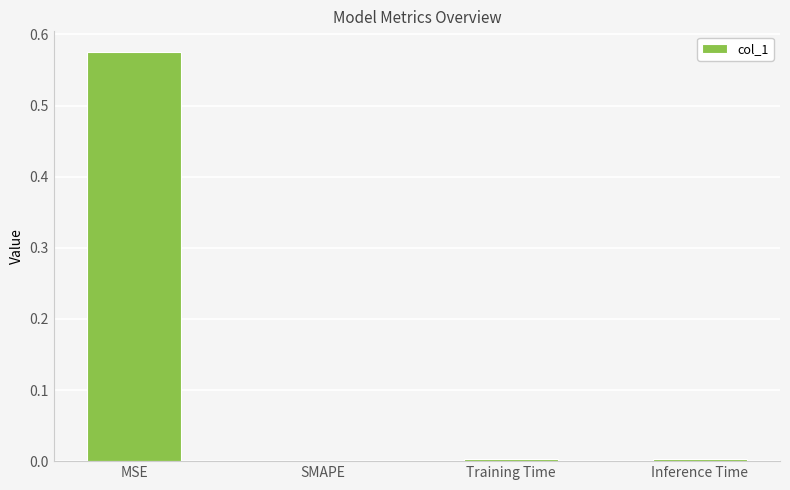

The value at SMAPE is -0.3. True or false?

False